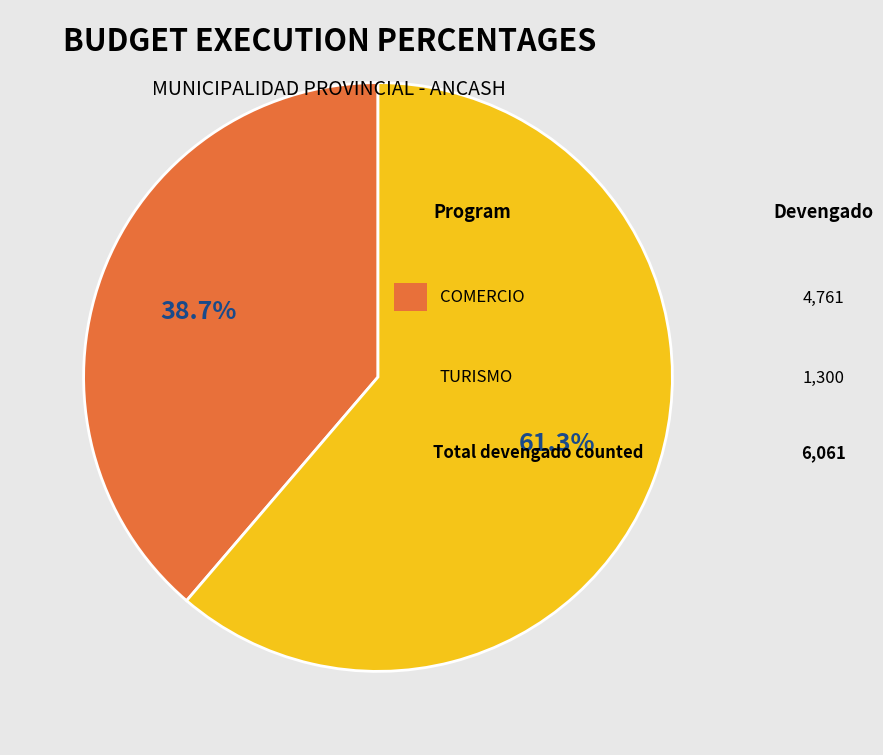

Is there a majority slice in this chart?

Yes